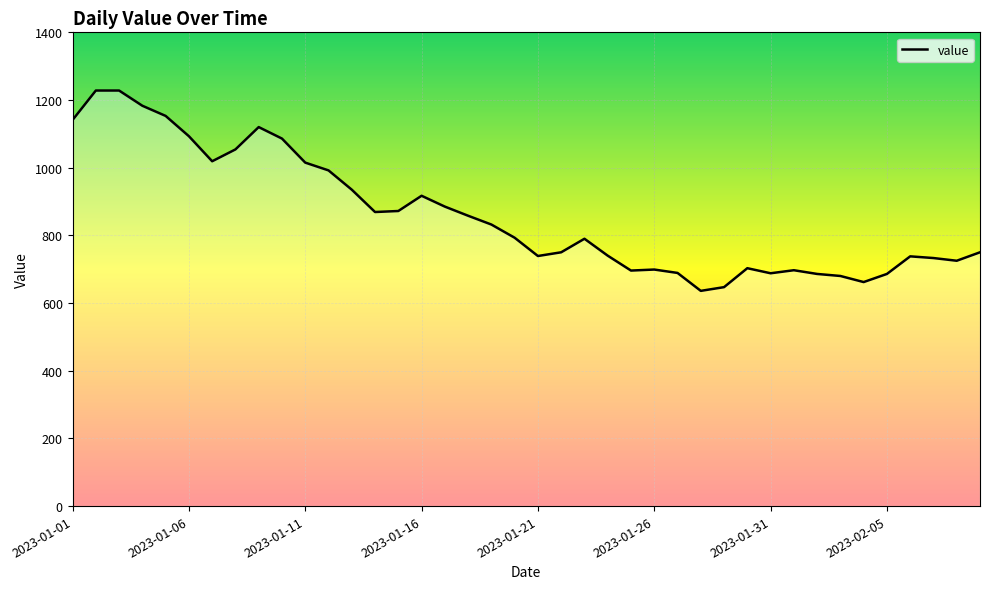

What is the difference between the second highest and second lowest values?

581